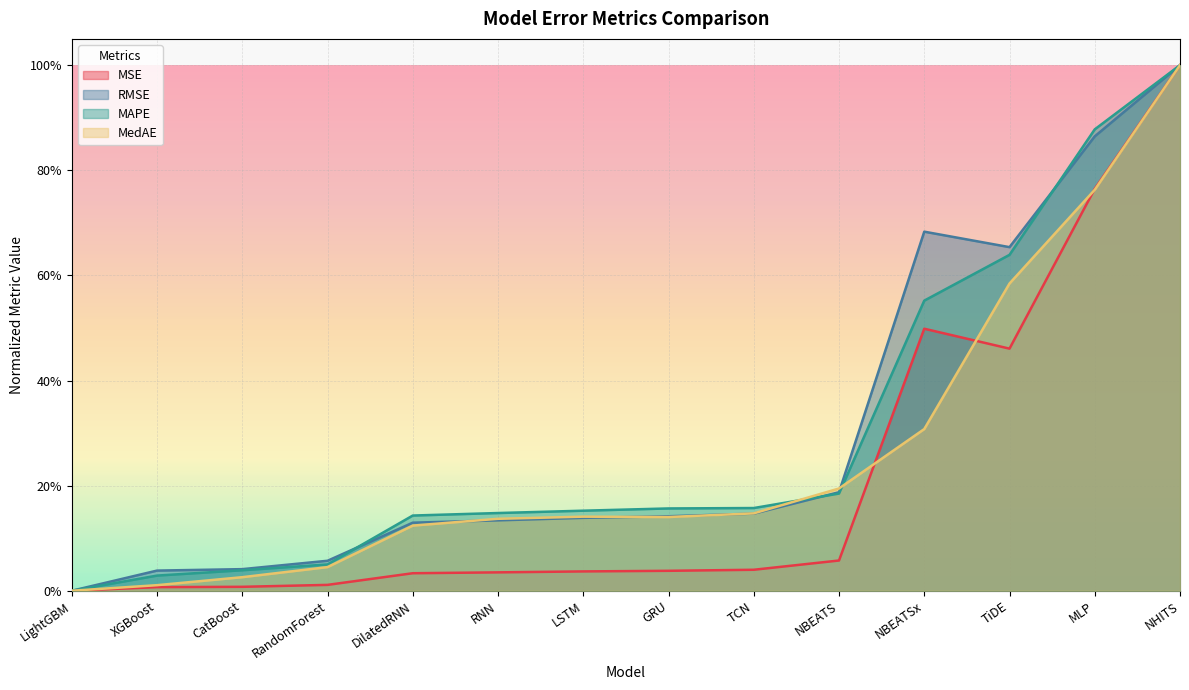

Rank the categories by MSE value from highest to lowest.

NHITS, MLP, NBEATSx, TiDE, NBEATS, TCN, GRU, LSTM, RNN, DilatedRNN, RandomForest, CatBoost, XGBoost, LightGBM